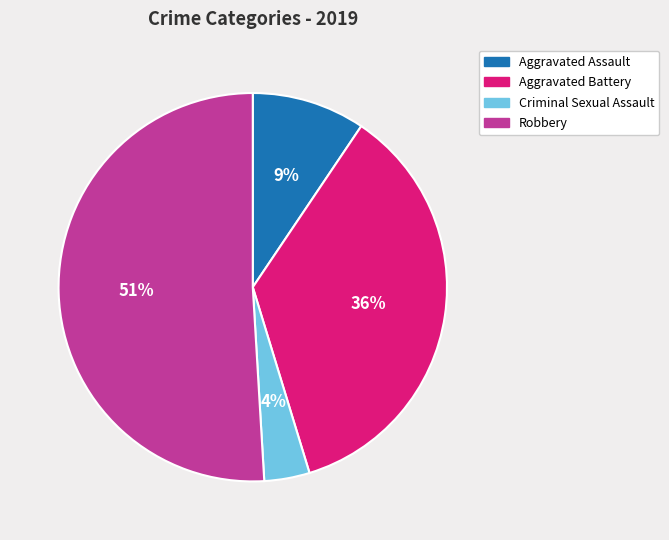

To the nearest percent, what is the combined percentage of Criminal Sexual Assault and Robbery?

55%